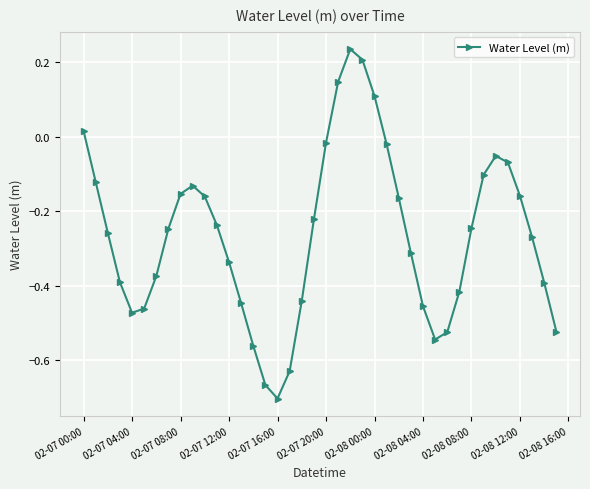

What is the difference between the second highest and minimum values?

0.9